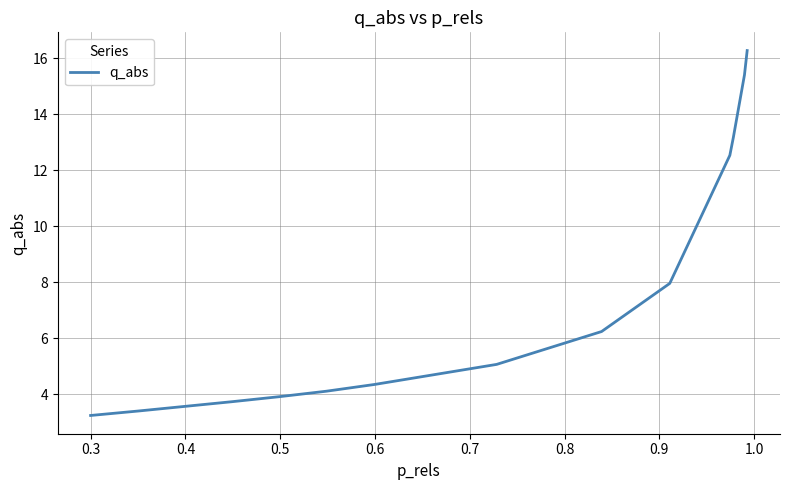

What is the maximum value shown in the chart?

16.3